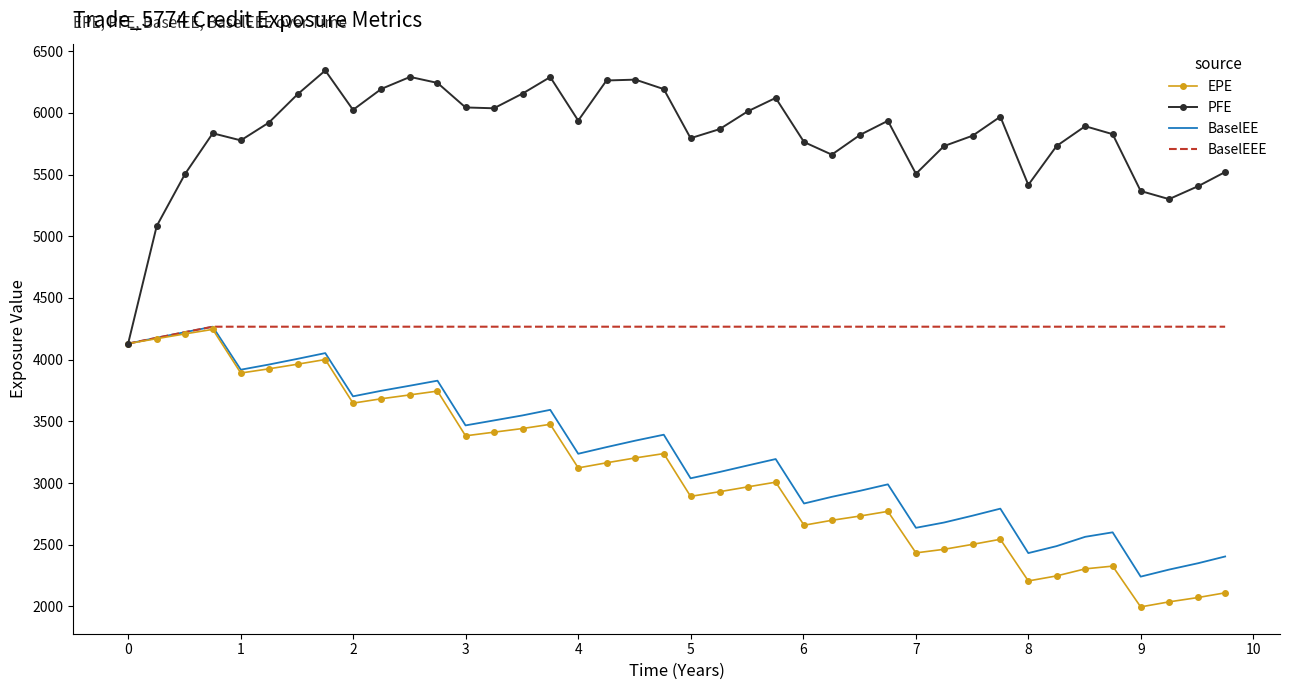

What is the minimum value for BaselEEE?

4130.1